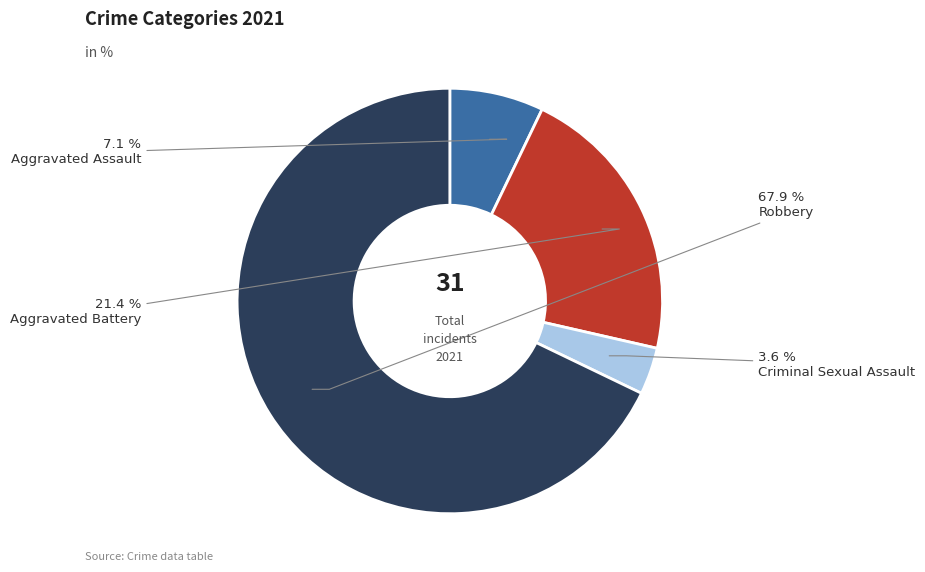

To the nearest percent, what is the difference between the largest and smallest slice percentages?

64%